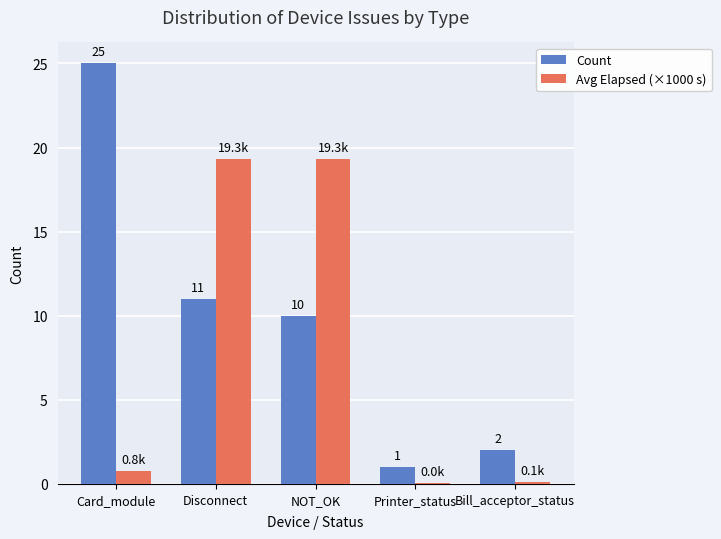

Is the value of Avg Elapsed (×1000 s) at NOT_OK greater than the value of Count at Disconnect?

Yes